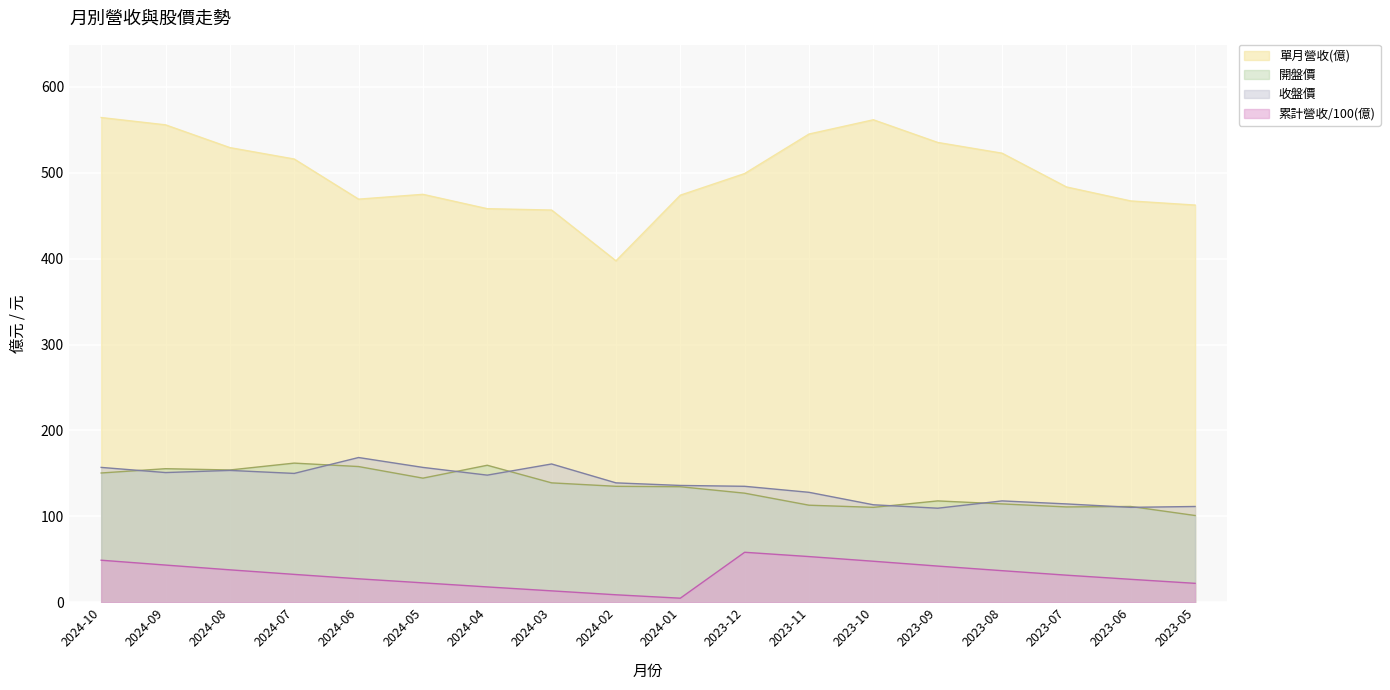

Is the value of 單月營收(億) at 2023-11 greater than the value of 累計營收(億) at 2023-07?

Yes